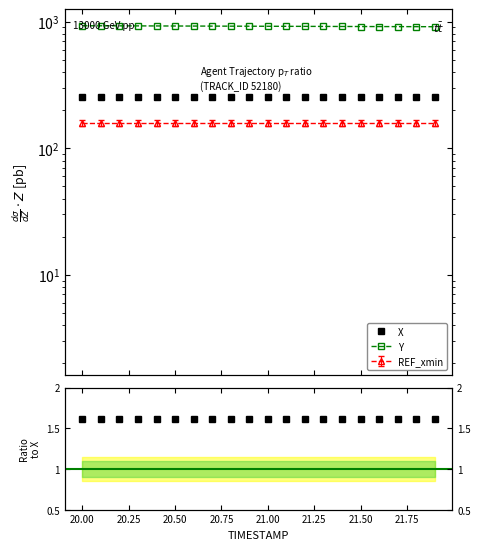

True or false: Y and X cross at least once.

False